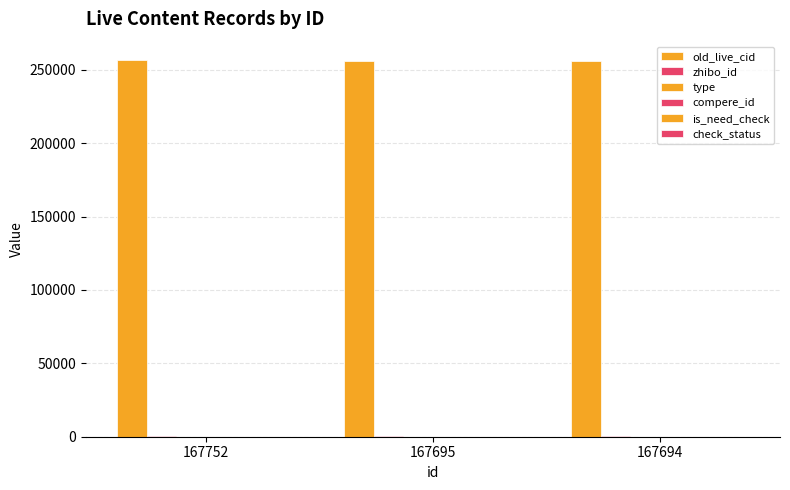

What is the approximate value of old_live_cid at 167695, to the nearest 50?

256200